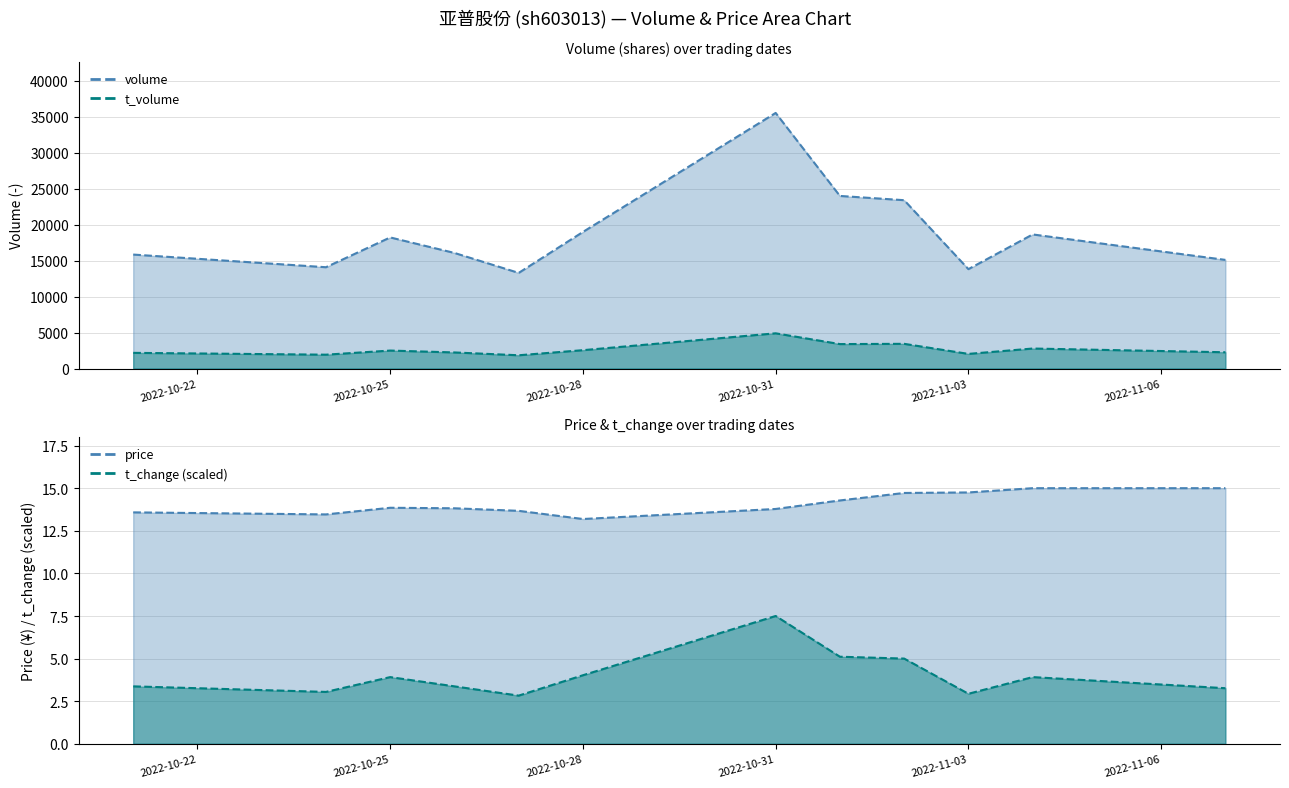

Where is the first local minimum for t_volume?

2022-10-24